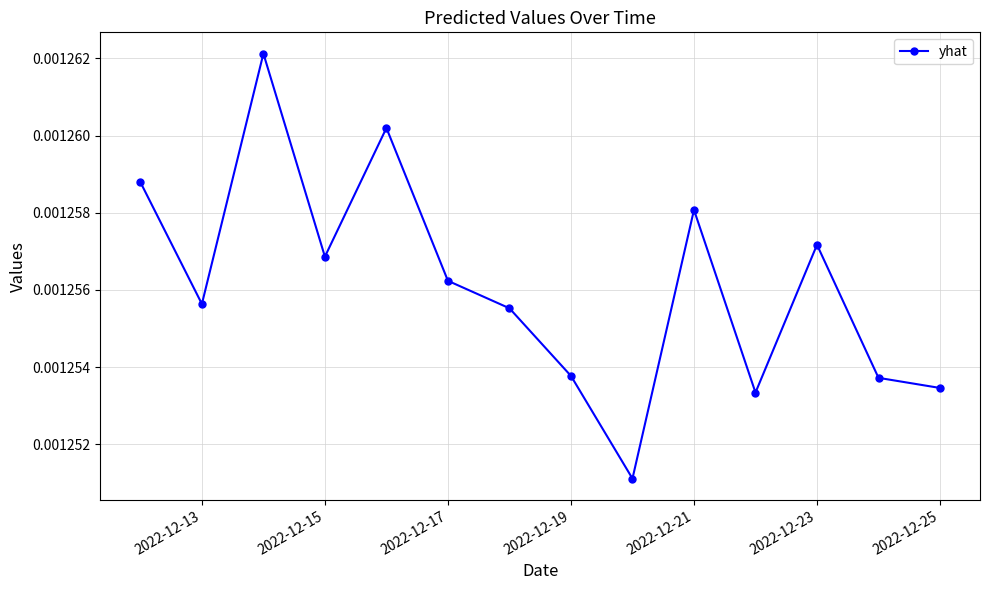

True or false: there are more than 1 points higher than both neighbors.

True